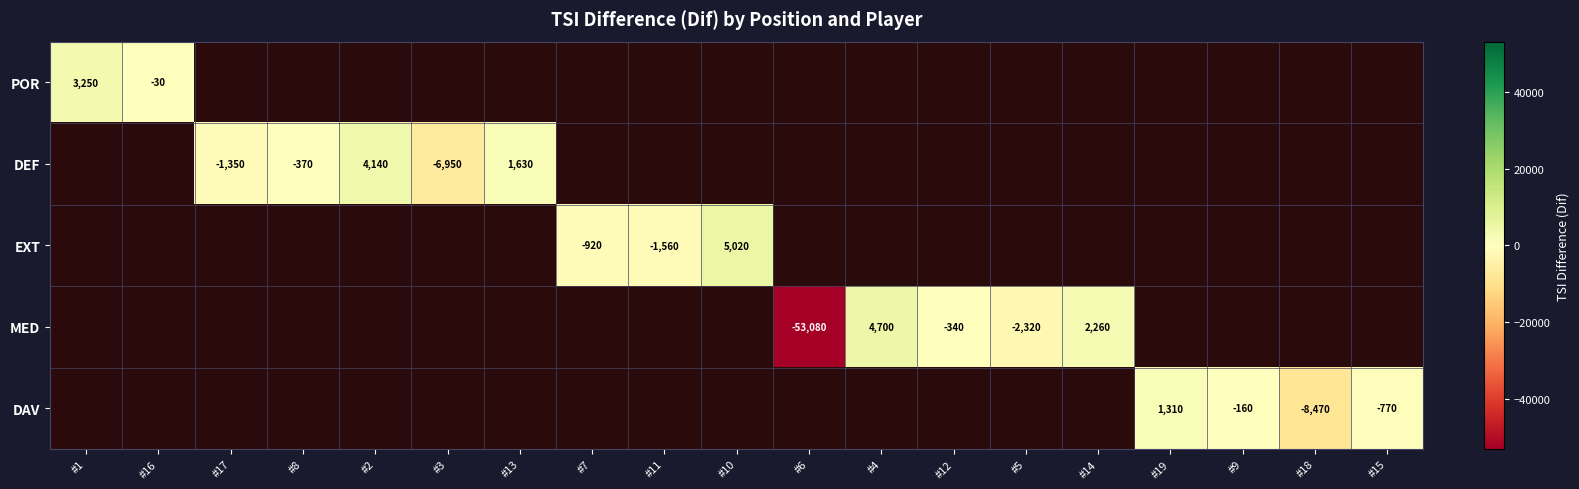

At how many categories does at least one series exceed -40934?

18